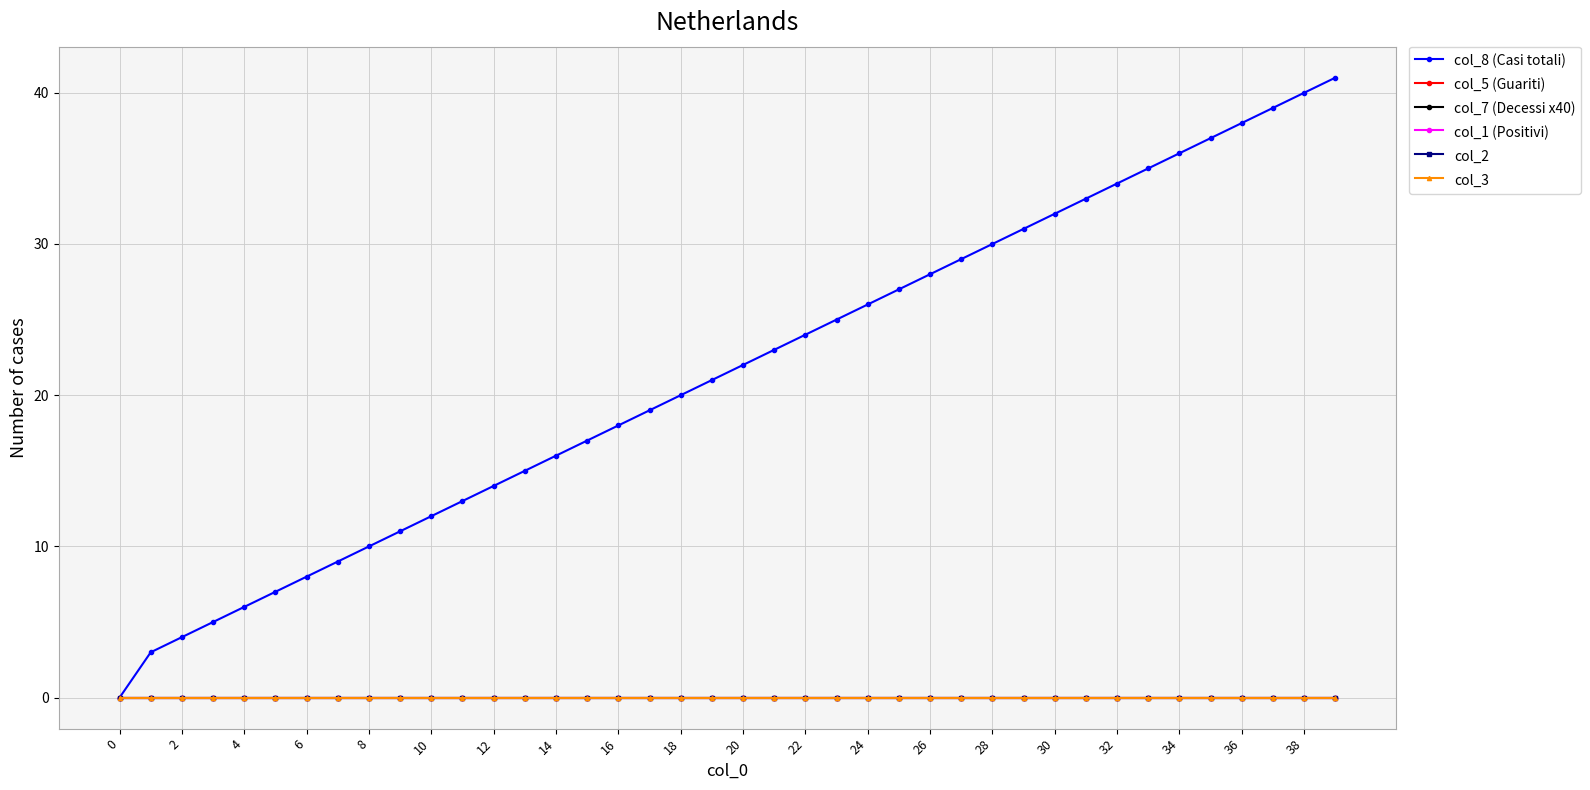

Does the chart have visible grid lines?

Yes